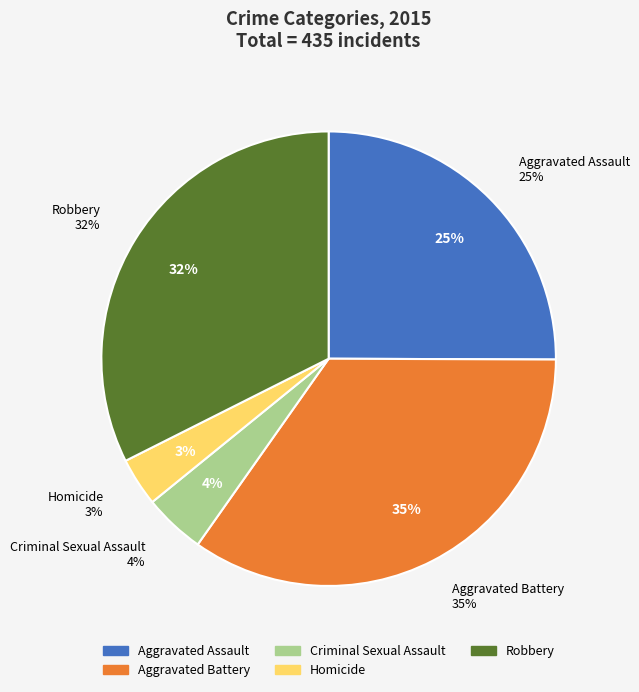

To the nearest percent, what portion does Homicide represent?

3%